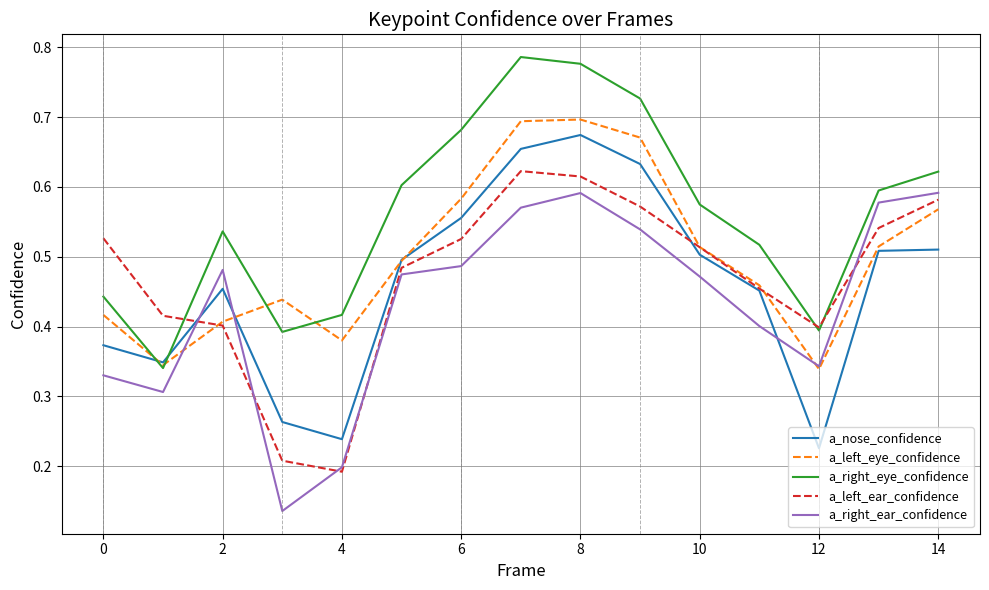

Which series has the largest total across all categories?

a_right_eye_confidence